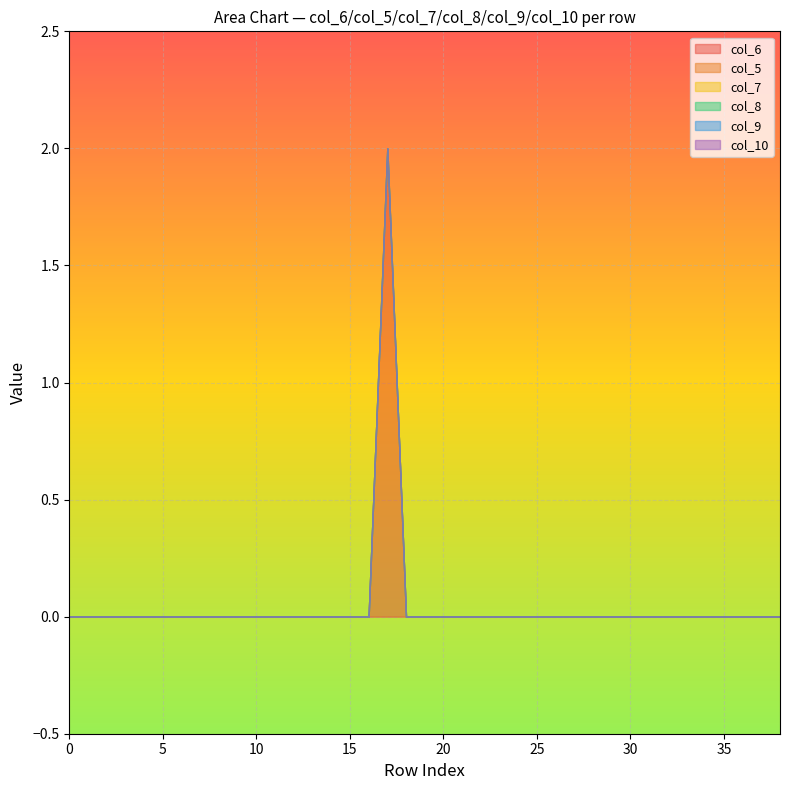

Reading left to right, transcribe all the data shown in this chart.

col_6: 0	0	0	0	0	0	0	0	0	0	0	0	0	0	0	0	0	2	0	0	0	0	0	0	0	0	0	0	0	0	0	0	0	0	0	0	0	0	0
col_5: 0	0	0	0	0	0	0	0	0	0	0	0	0	0	0	0	0	0	0	0	0	0	0	0	0	0	0	0	0	0	0	0	0	0	0	0	0	0	0
col_7: 0	0	0	0	0	0	0	0	0	0	0	0	0	0	0	0	0	0	0	0	0	0	0	0	0	0	0	0	0	0	0	0	0	0	0	0	0	0	0
col_8: 0	0	0	0	0	0	0	0	0	0	0	0	0	0	0	0	0	0	0	0	0	0	0	0	0	0	0	0	0	0	0	0	0	0	0	0	0	0	0
col_9: 0	0	0	0	0	0	0	0	0	0	0	0	0	0	0	0	0	0	0	0	0	0	0	0	0	0	0	0	0	0	0	0	0	0	0	0	0	0	0
col_10: 0	0	0	0	0	0	0	0	0	0	0	0	0	0	0	0	0	0	0	0	0	0	0	0	0	0	0	0	0	0	0	0	0	0	0	0	0	0	0